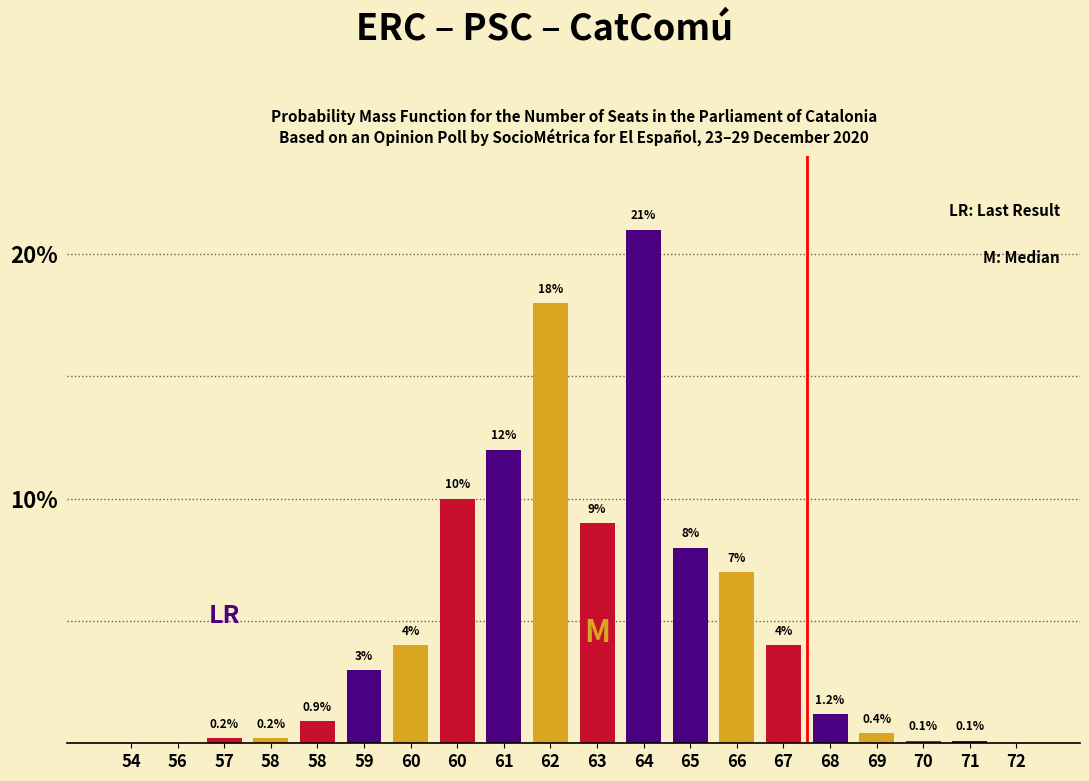

How many positive values are there?

17